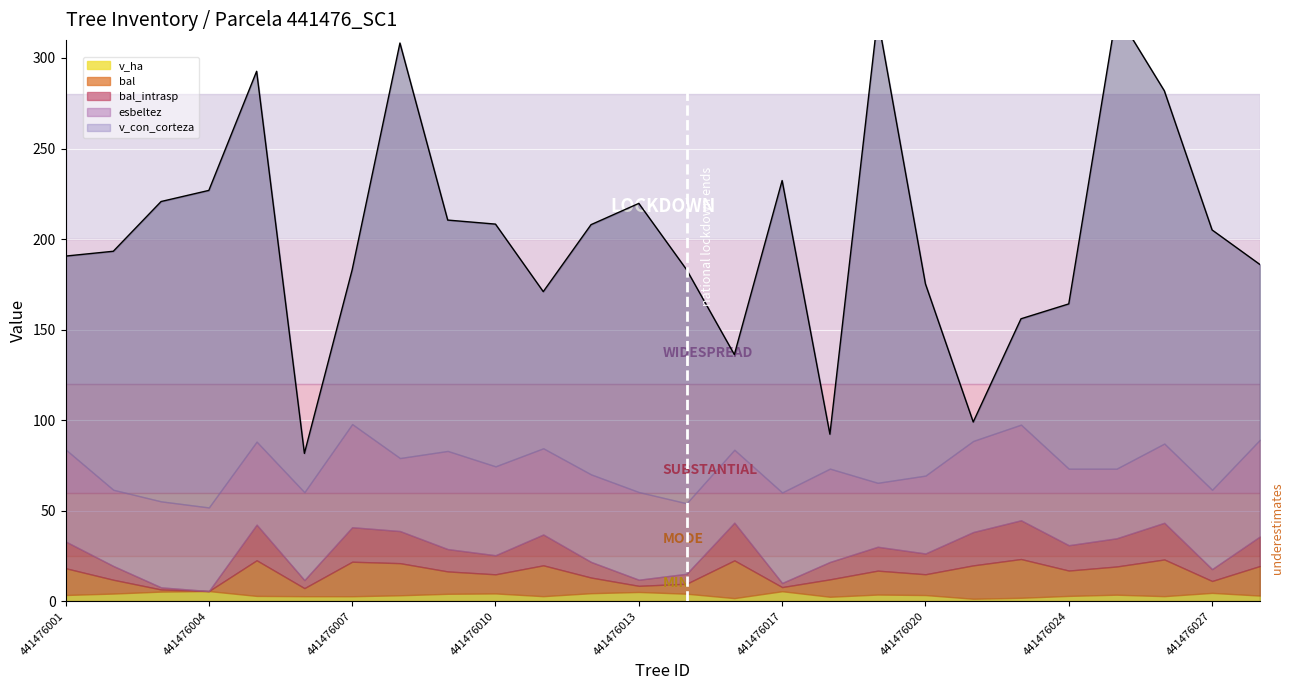

Does the chart display data point markers on the line(s)?

No